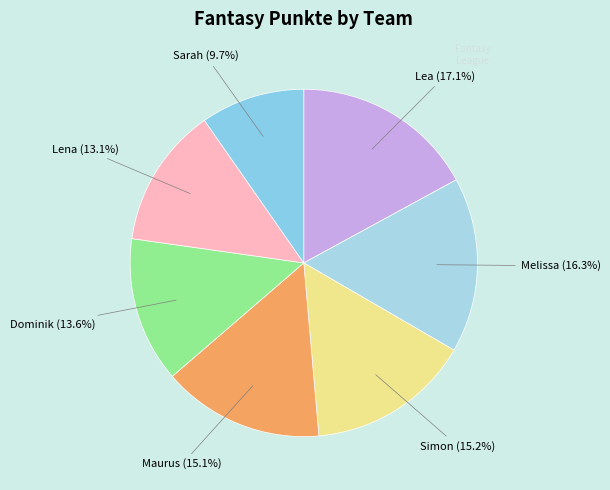

To the nearest percent, what is the difference between the largest and smallest slice percentages?

7%